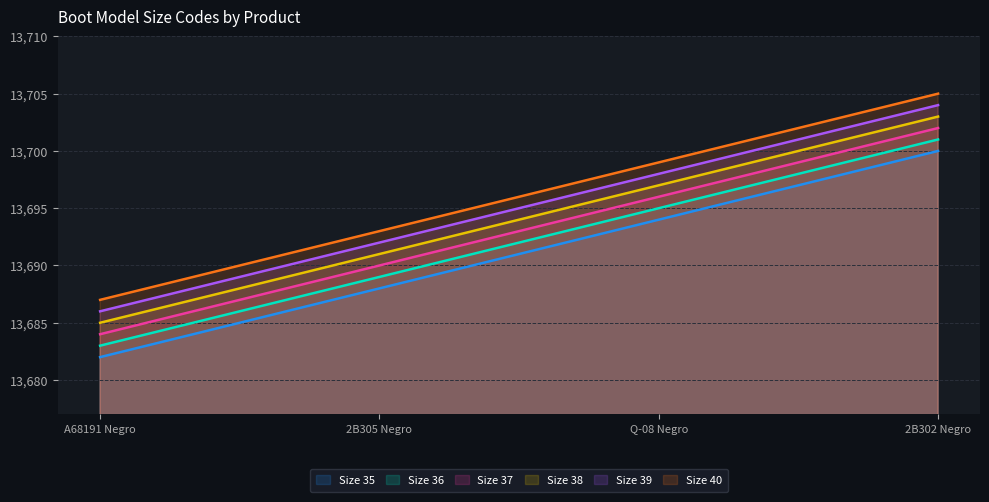

How many data points in Size 37 are less than 13696?

2